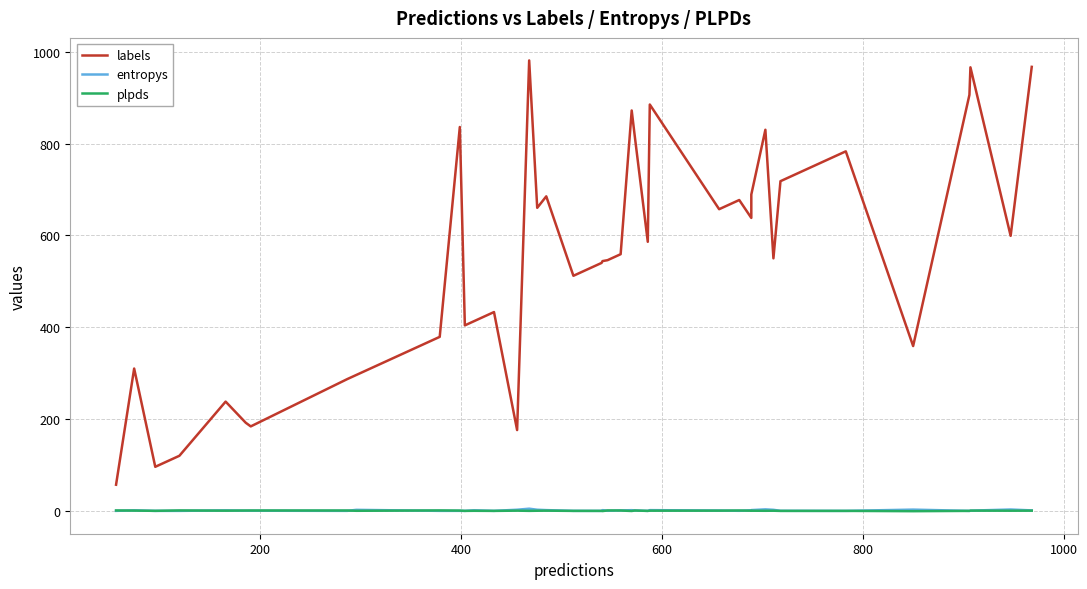

Which series has the largest total across all categories?

labels